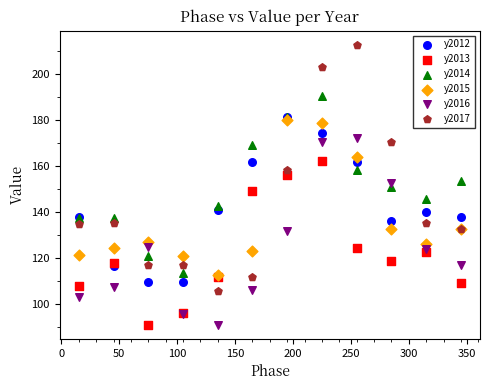

What are all the series names shown in the legend?

y2012, y2013, y2014, y2015, y2016, y2017